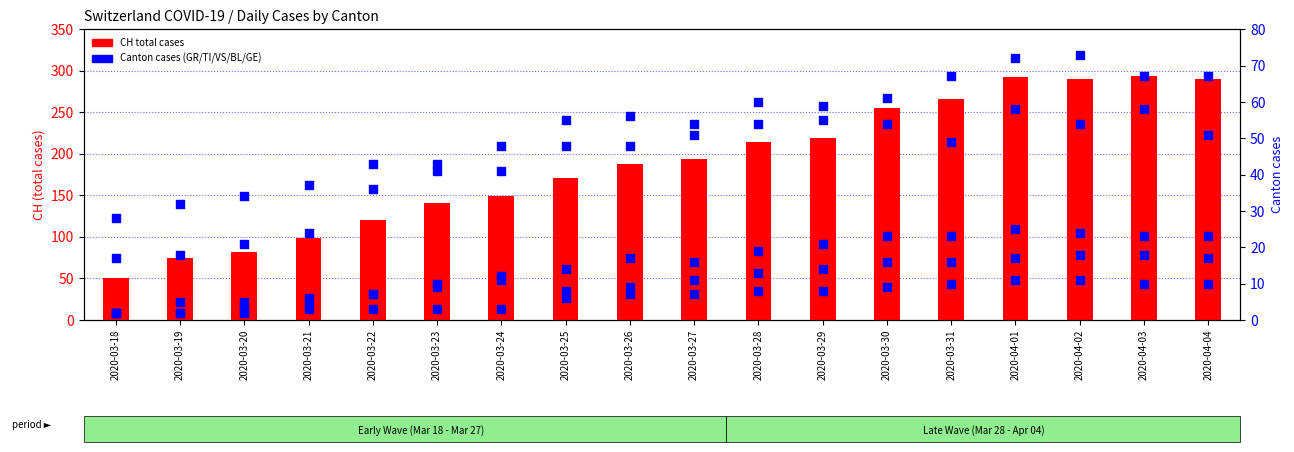

Which series has the largest Y range (max minus min)?

CH (total)